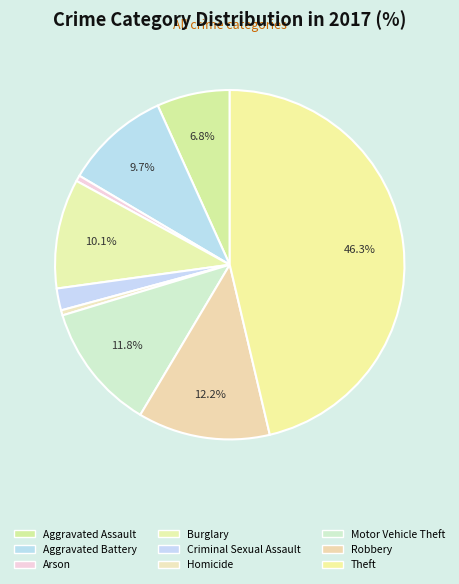

What portion of the pie excludes Homicide?

99.5%